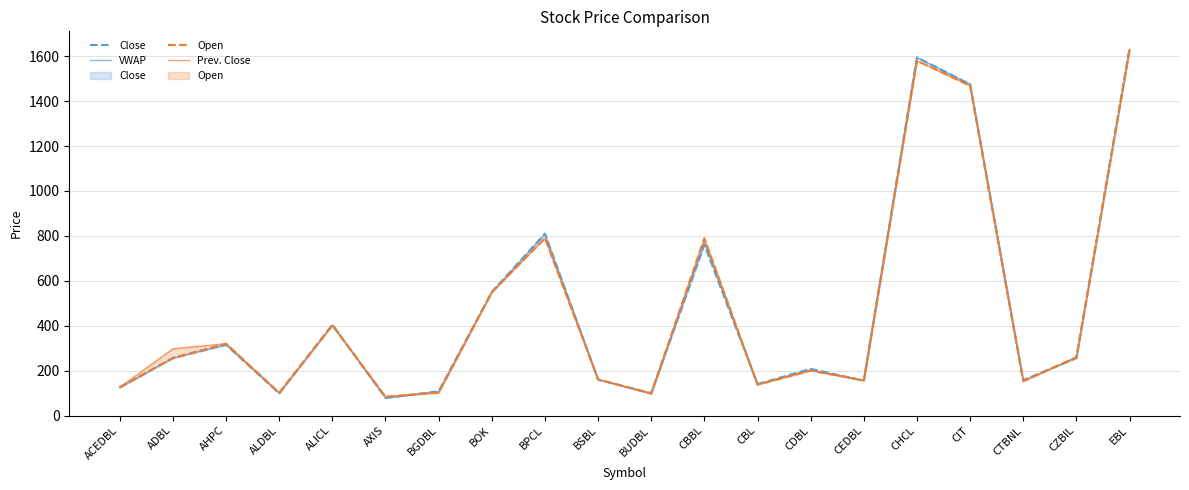

Rank the categories by VWAP value from highest to lowest.

EBL, CHCL, CIT, BPCL, CBBL, BOK, ALICL, AHPC, CZBIL, ADBL, CDBL, BSBL, CEDBL, CTBNL, CBL, ACEDBL, BGDBL, ALDBL, BUDBL, AXIS